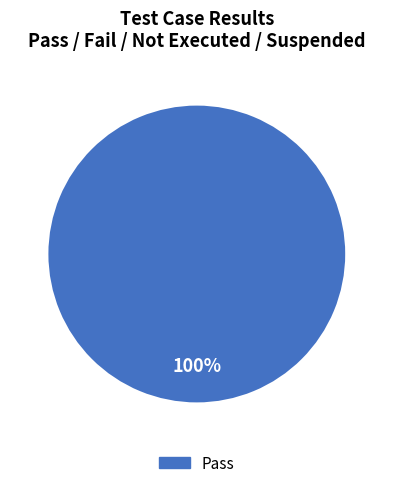

Is there any slice that represents more than half of the pie?

Yes